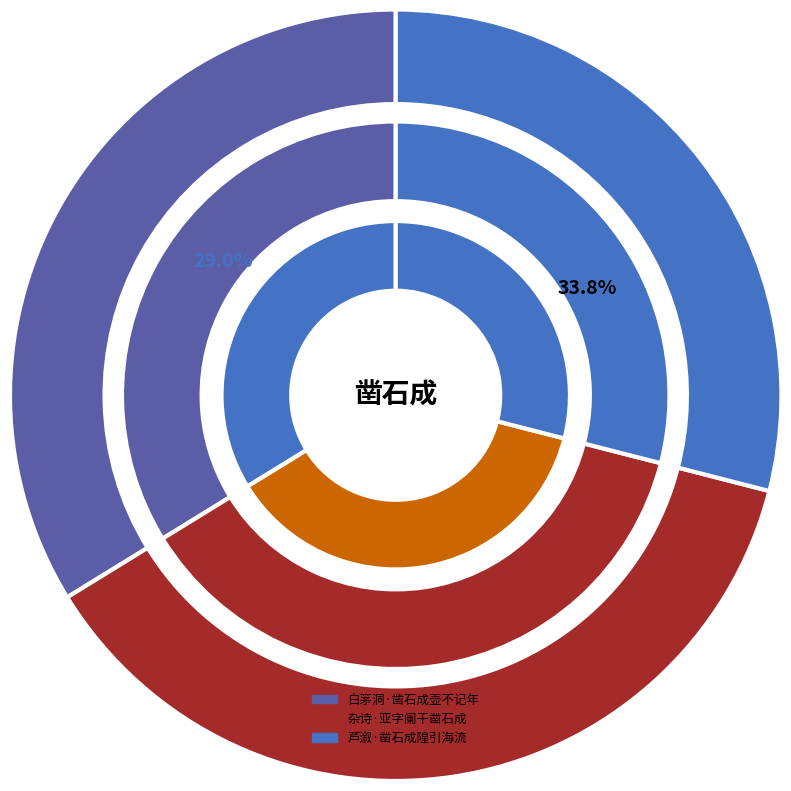

How many segments does this pie chart have?

3